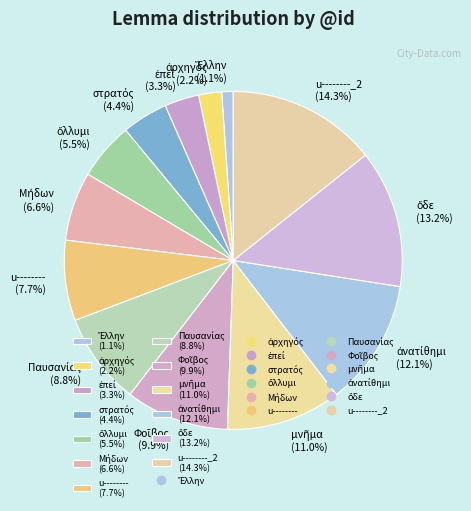

What percentage is NOT represented by u--------_2 (14.3%)?

85.7%